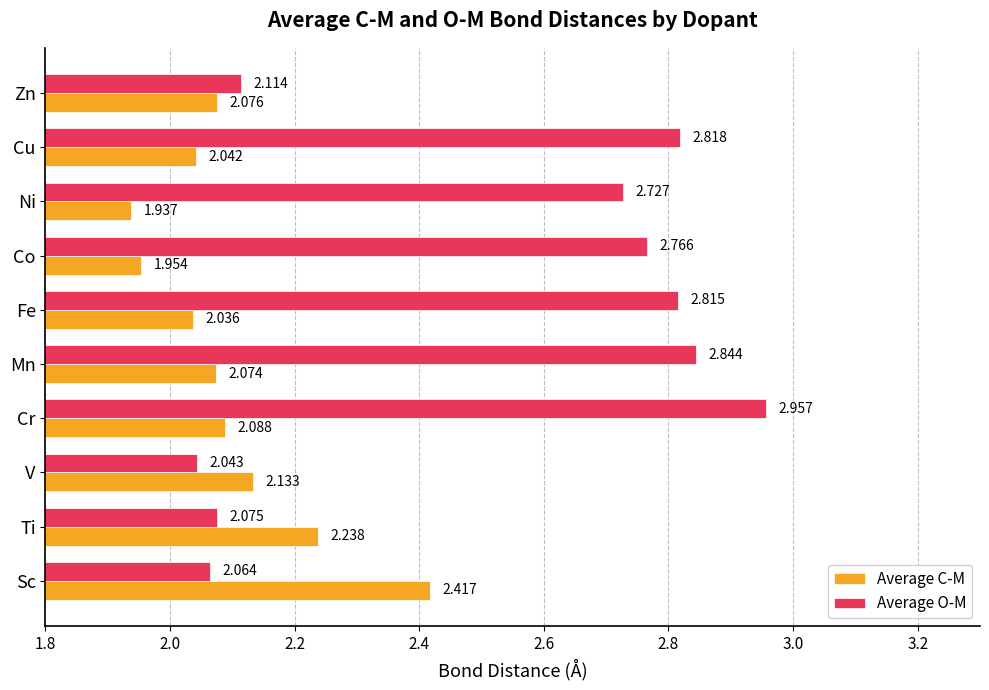

Where is Average O-M nearest to the value 2?

V